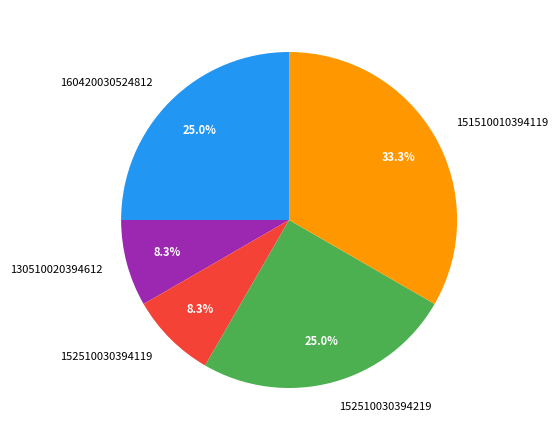

Approximately how many times larger is the value at 152510030394119 compared to 130510020394612?

1.0